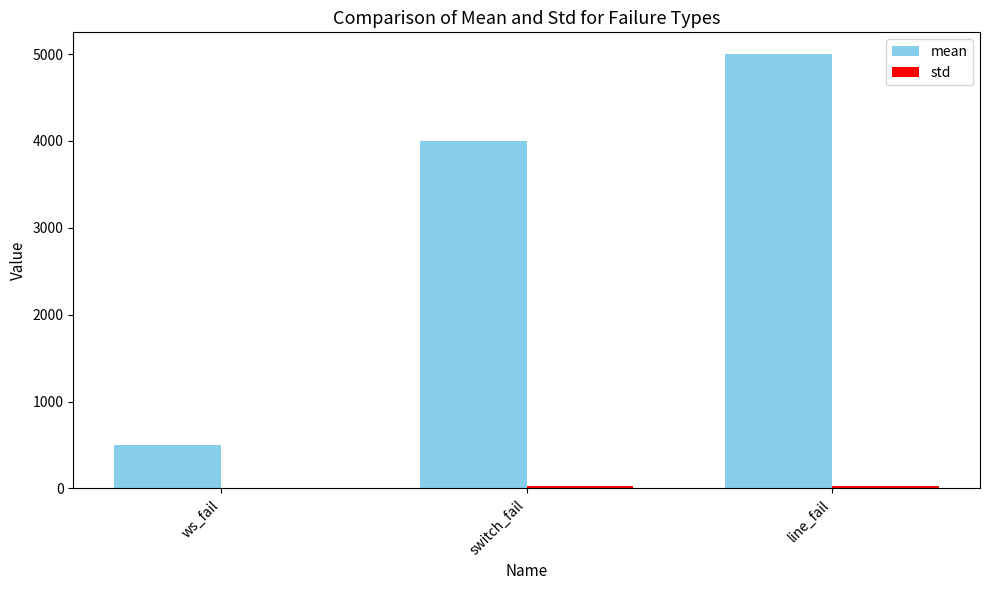

At which category is the sum across all series the highest?

line_fail